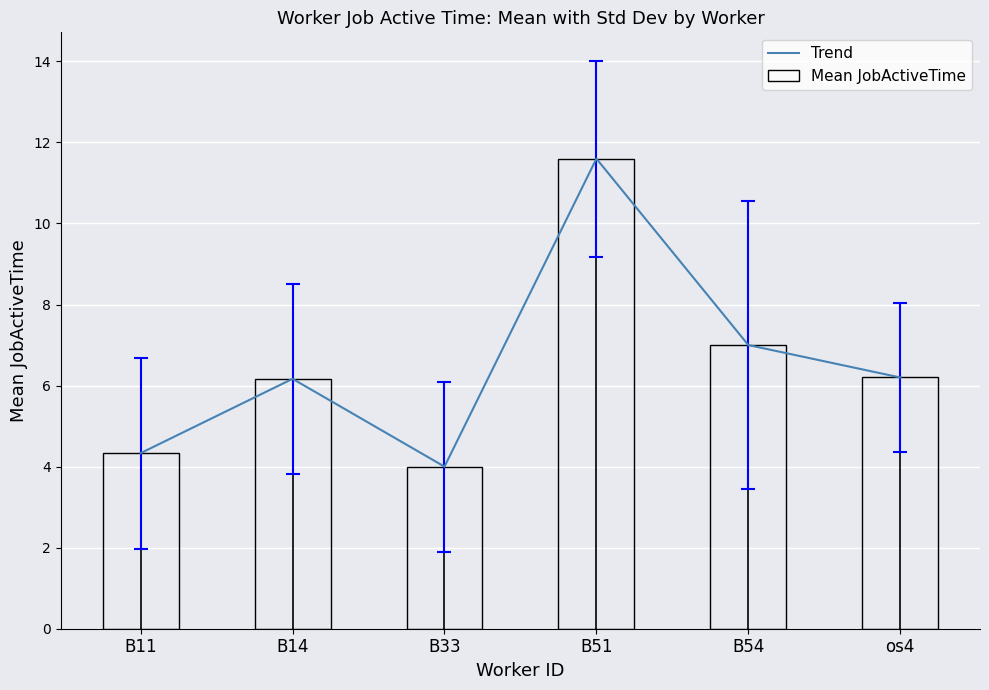

Count the number of categories in the chart.

6